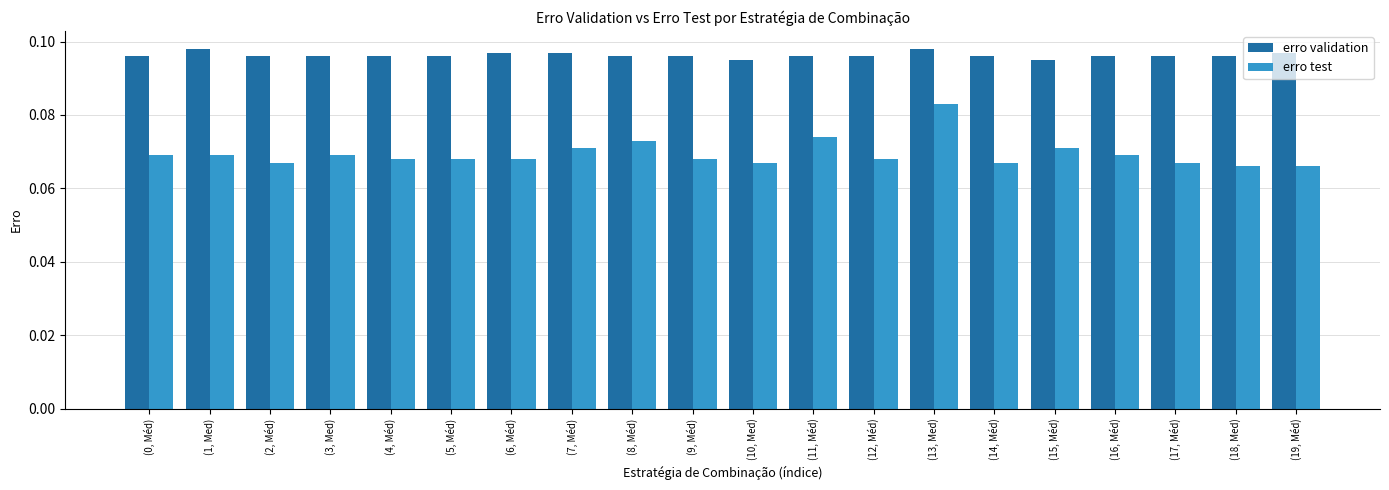

How many erro validation values are between 0 and 1?

20